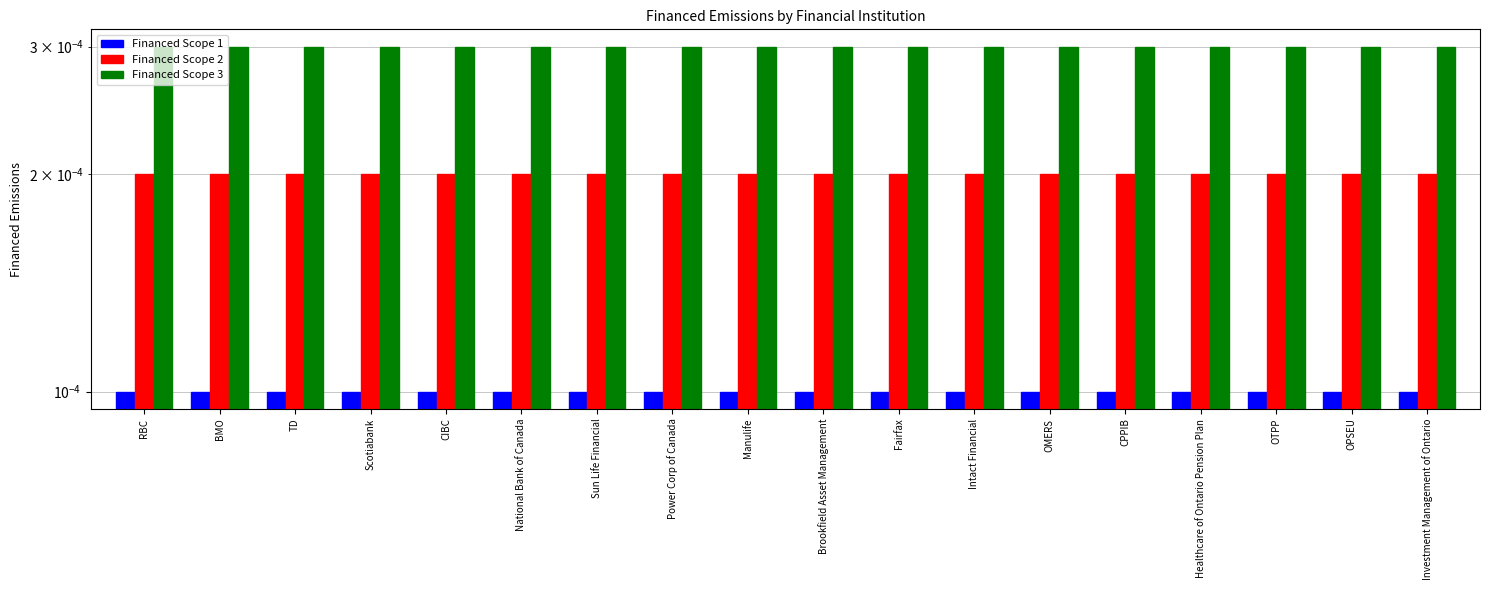

List the series in order of their overall mean, highest first.

Financed Scope 3, Financed Scope 2, Financed Scope 1